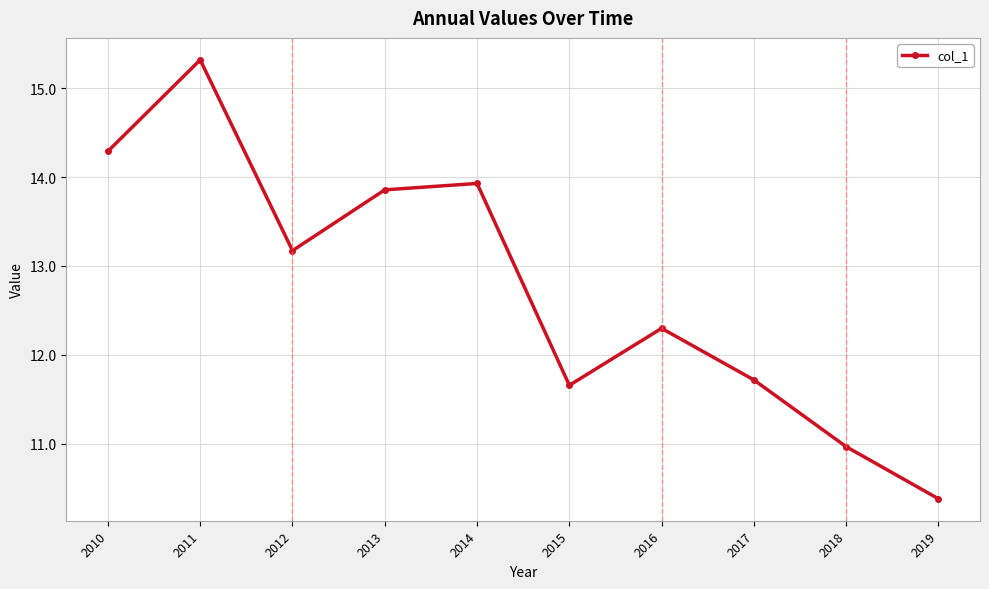

What is the greatest value displayed?

15.3